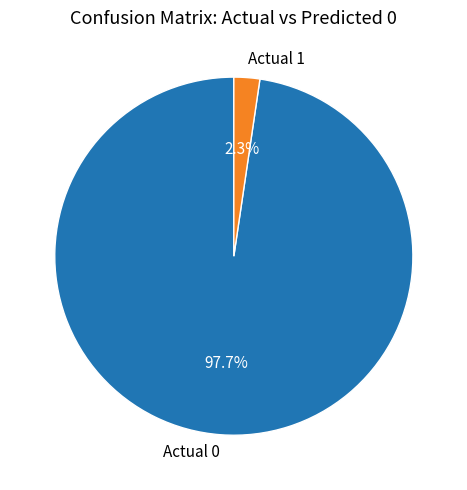

Rank the categories by value from lowest to highest.

Actual 1, Actual 0